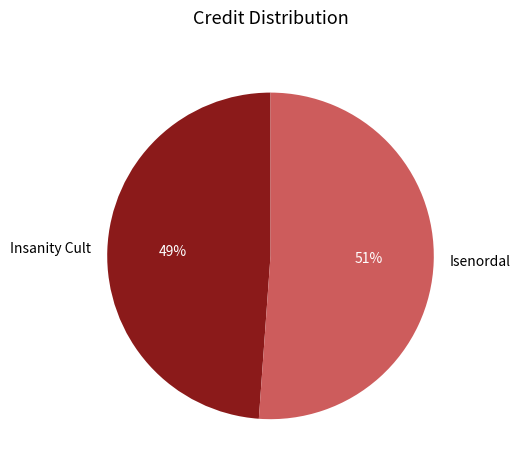

Do Isenordal and Insanity Cult together represent more than half of the pie?

Yes